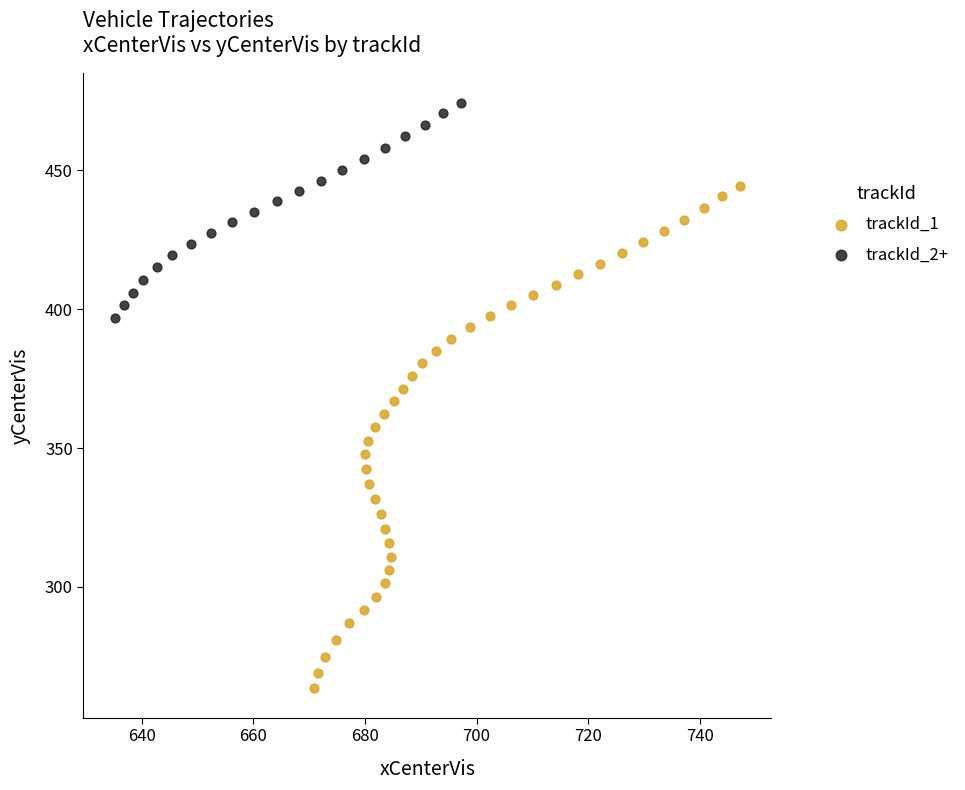

Which series contains the lowest Y value?

trackId_1